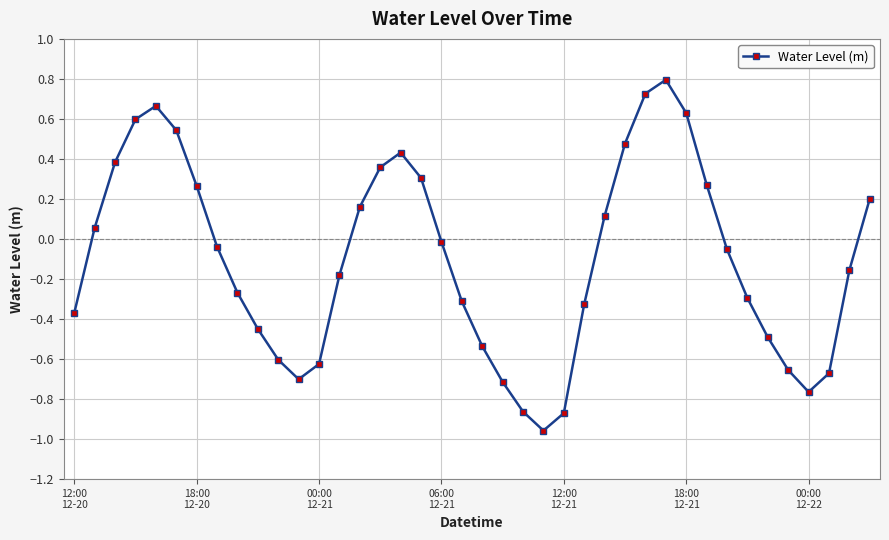

How many points are lower than both their immediate neighbors (excluding endpoints)?

3